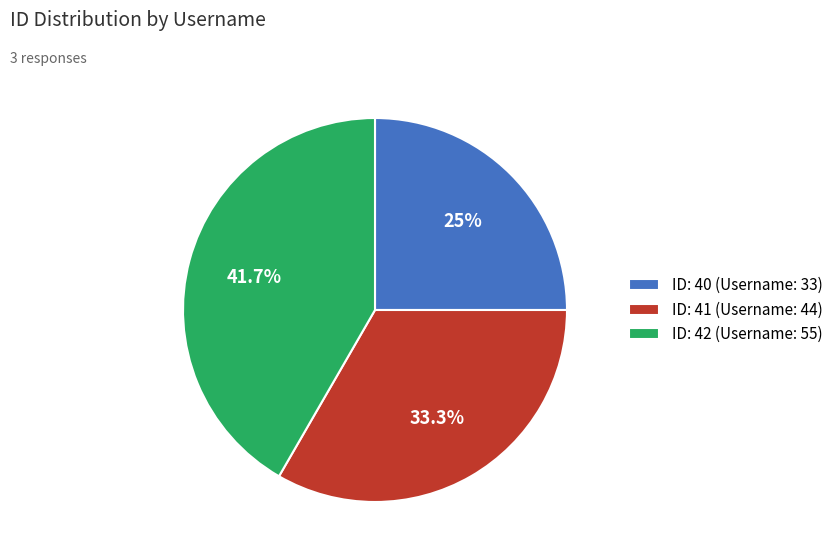

Which category has the smallest portion of the pie?

ID: 40 (Username: 33)